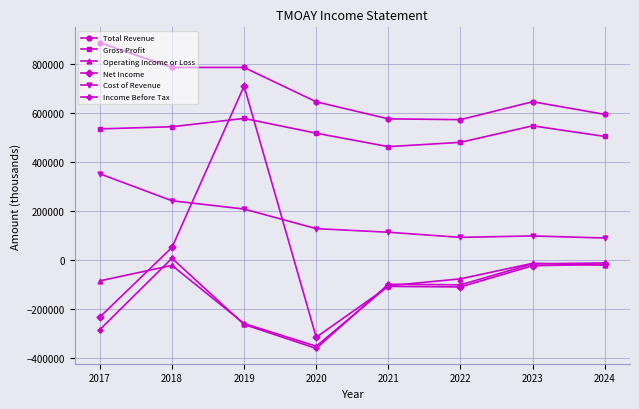

The value of Income Before Tax at 2022 is -155950. True or false?

False